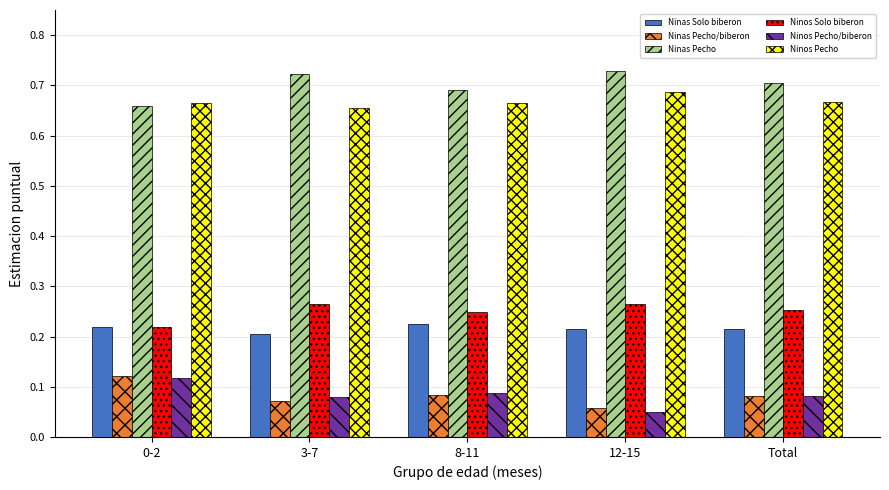

Is the value of Ninos Pecho at 12-15 greater than the value of Ninas Pecho/biberon at 0-2?

Yes